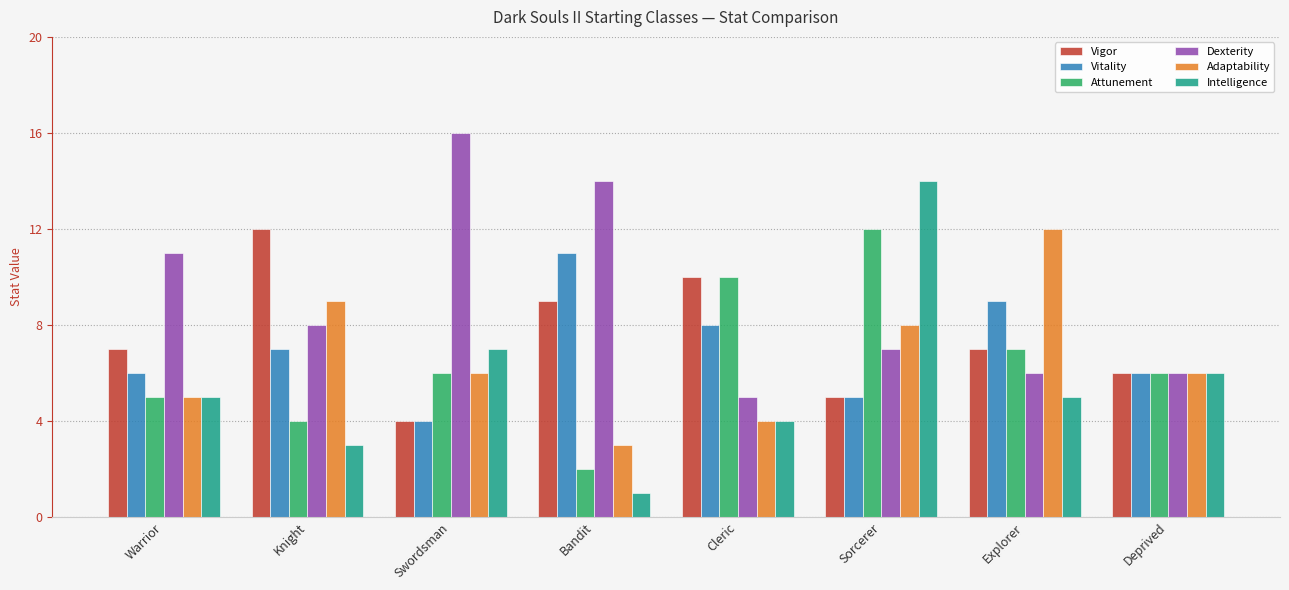

What value does the Dexterity series have at Warrior, to the nearest 5?

10